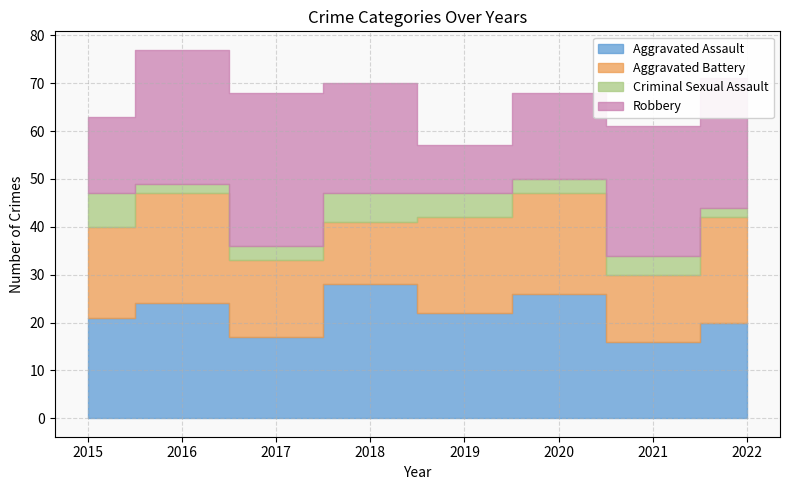

What is the sum of all Robbery values?

181